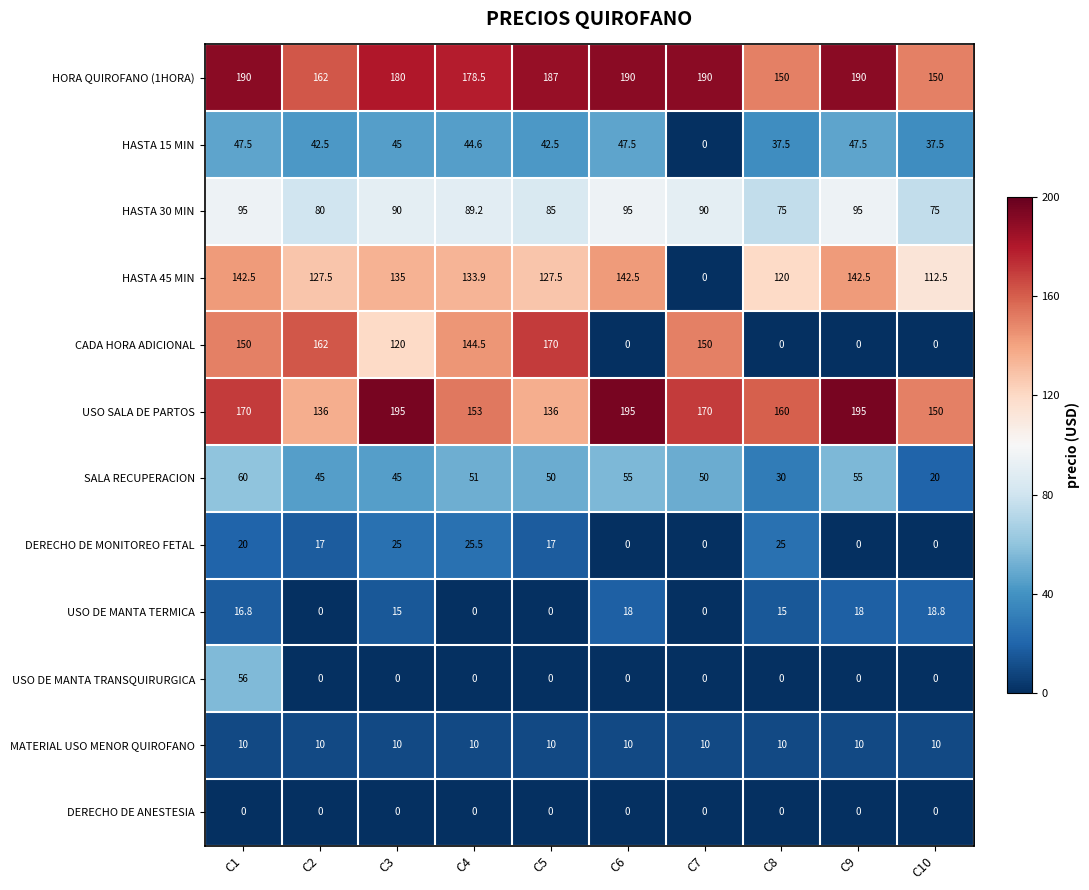

At which label does DERECHO DE MONITOREO FETAL reach its peak?

C4